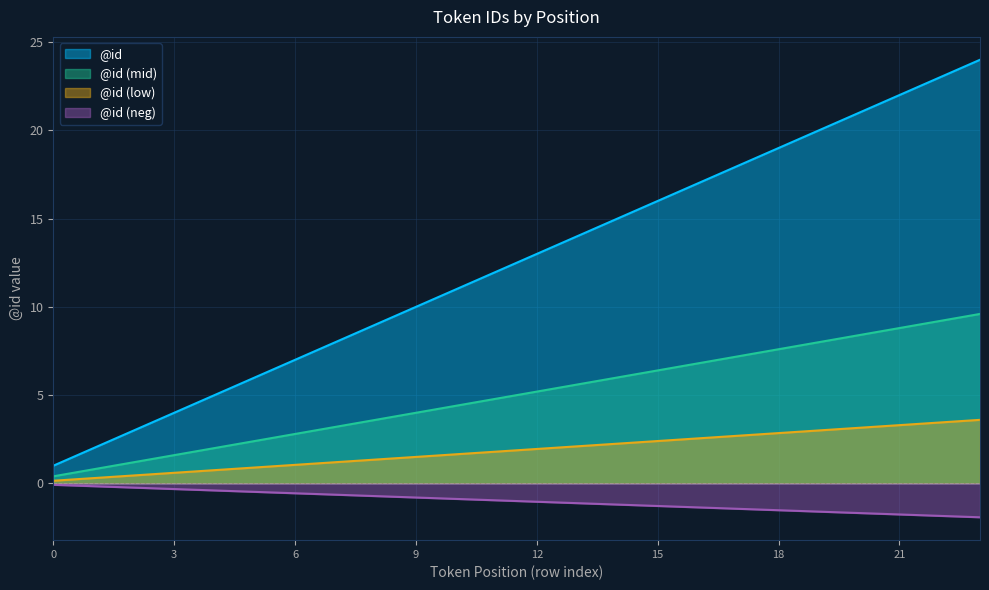

How many data points does each series have?

24